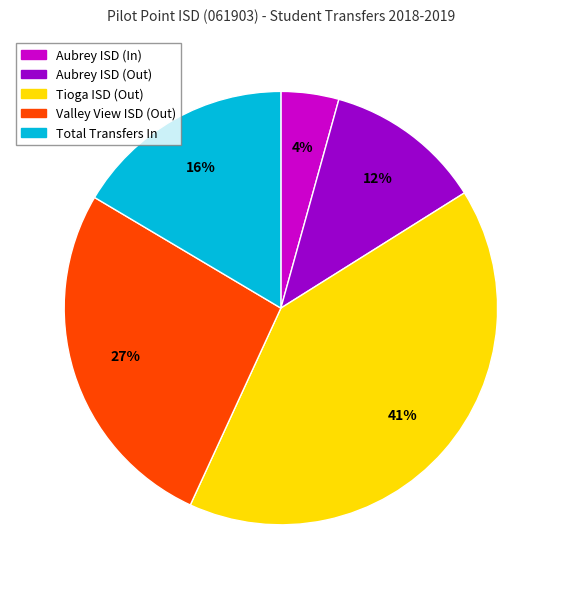

To the nearest percent, what is the combined percentage of Tioga ISD (Out) and Aubrey ISD (Out)?

53%